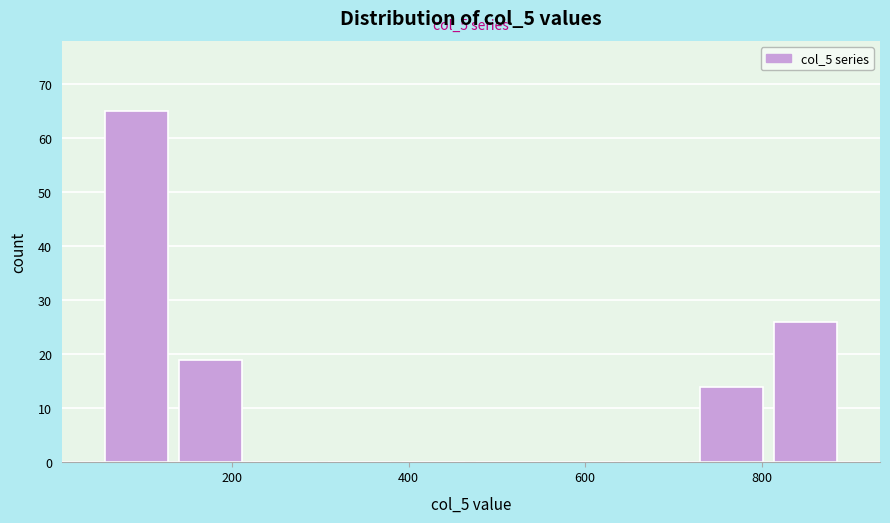

Over which range of the x-axis is the bar tallest?

40 to 140